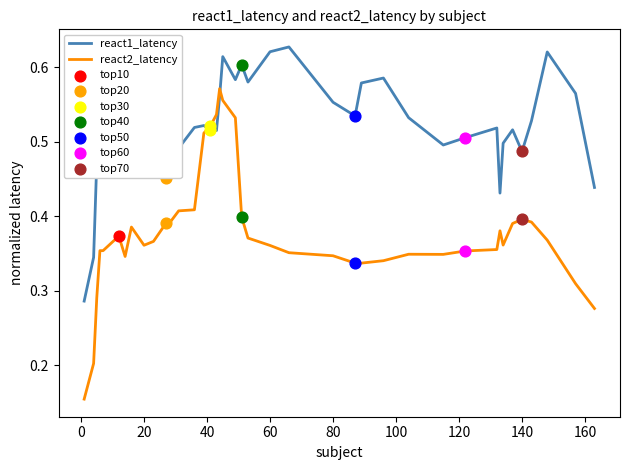

Which series has the largest total across all categories?

react1_latency